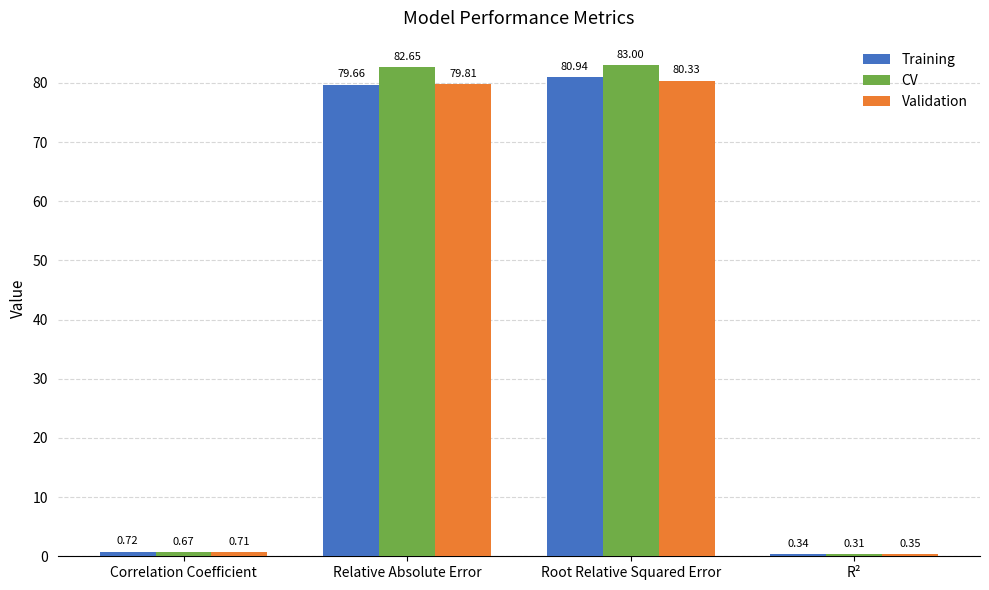

What are all the series names shown in the legend?

Training, CV, Validation